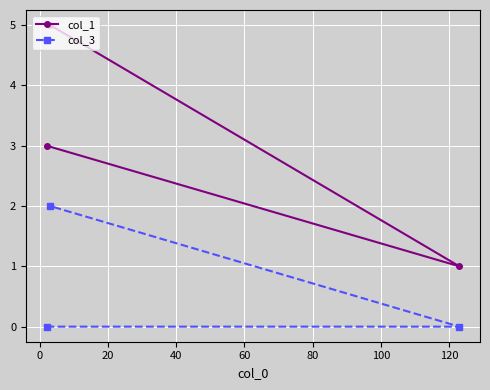

Does the chart display data point markers on the line(s)?

Yes